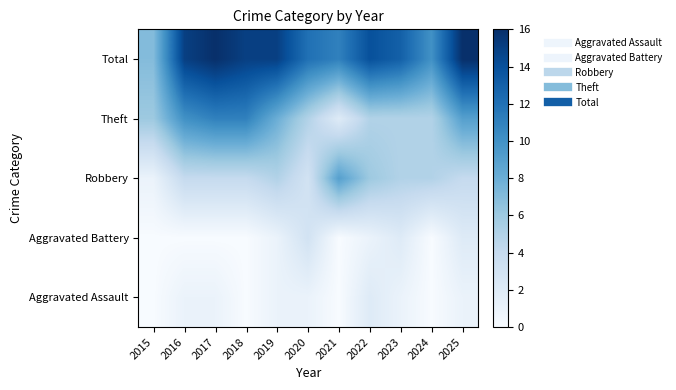

List the series in order of their peak value, lowest first.

Aggravated Assault, Aggravated Battery, Robbery, Theft, Total